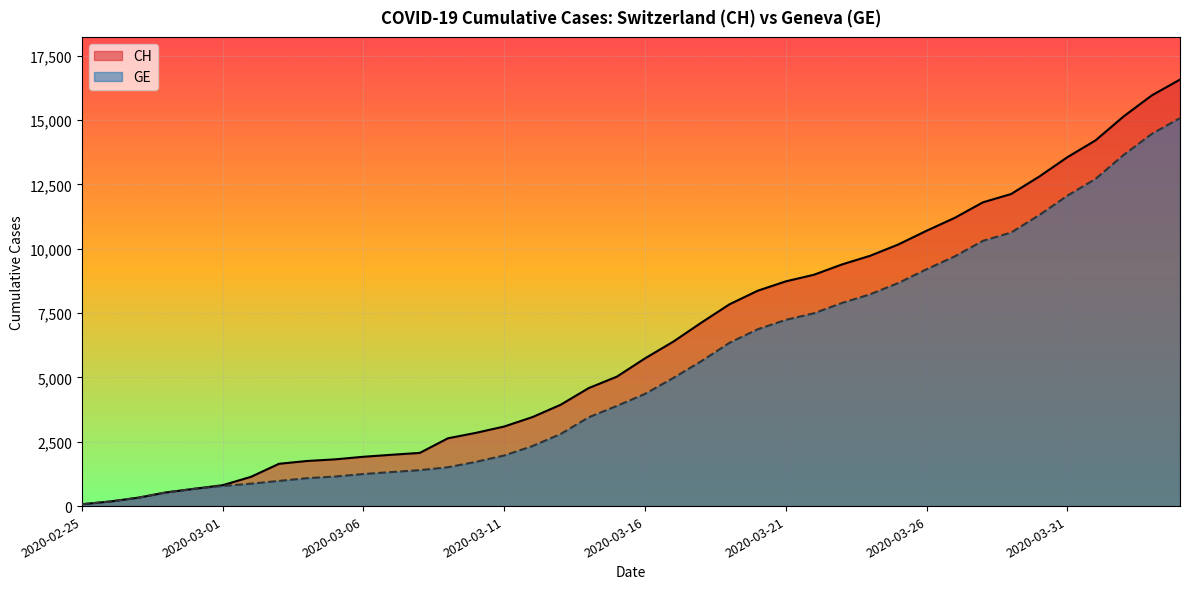

What is the average value of the GE series?

5378